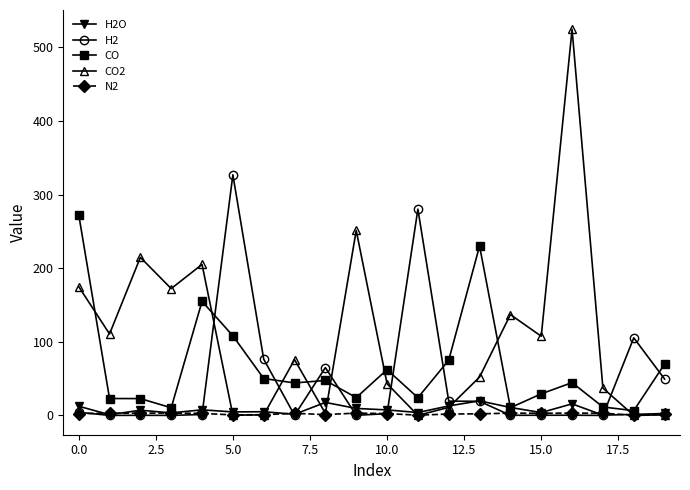

Which series has the largest total across all categories?

CO2